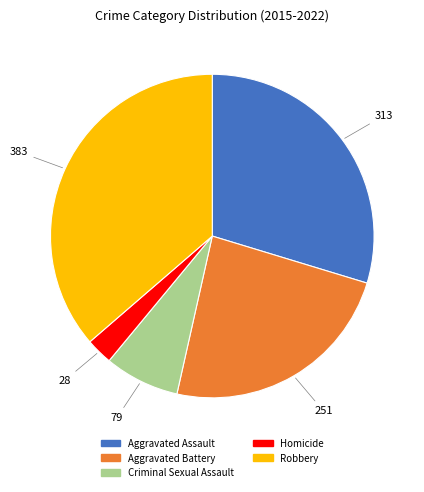

Rank the categories by value from lowest to highest.

Homicide, Criminal Sexual Assault, Aggravated Battery, Aggravated Assault, Robbery